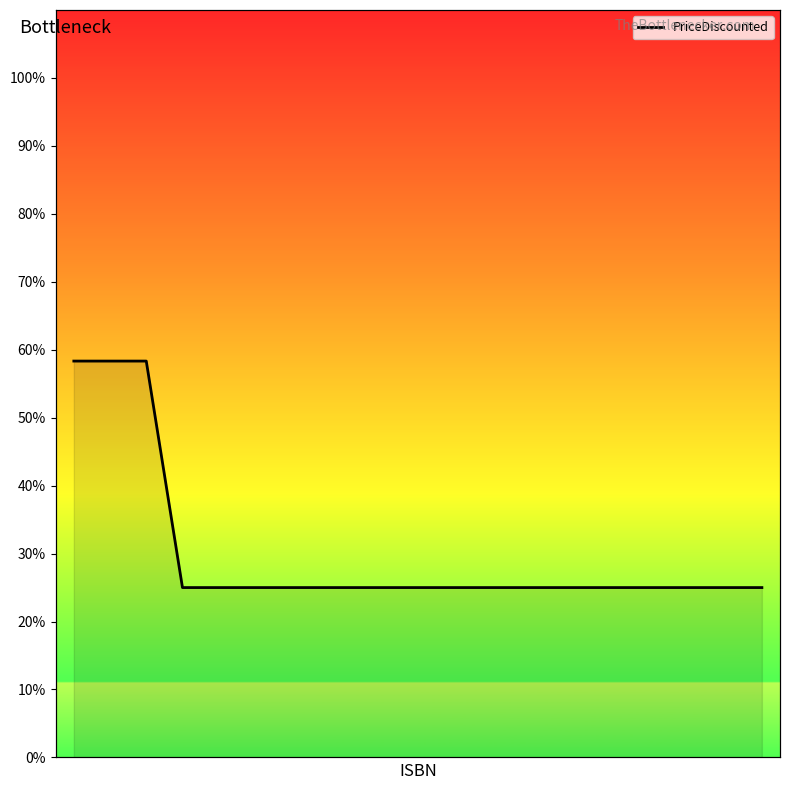

What is the difference between the second highest and minimum values?

33.3